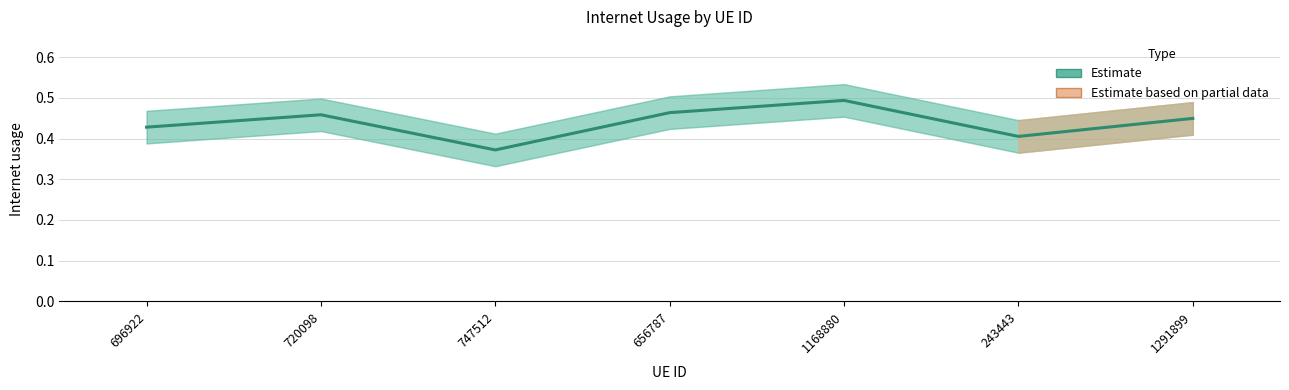

How many lines are shown in the chart?

1